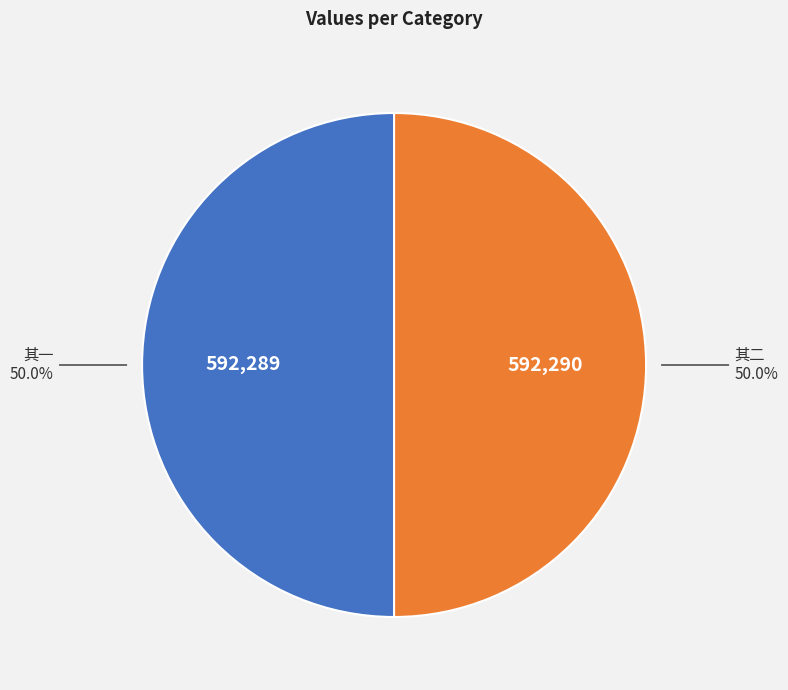

Approximately how many times larger is the value at 其一 compared to 其二?

1.0